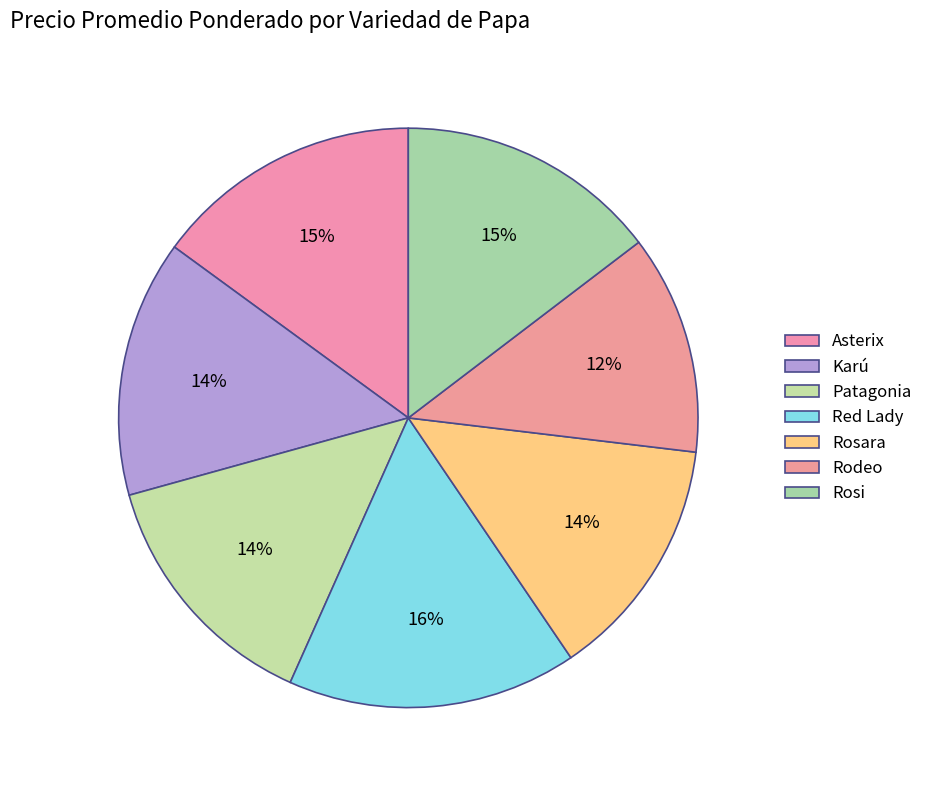

How many segments does this pie chart have?

7